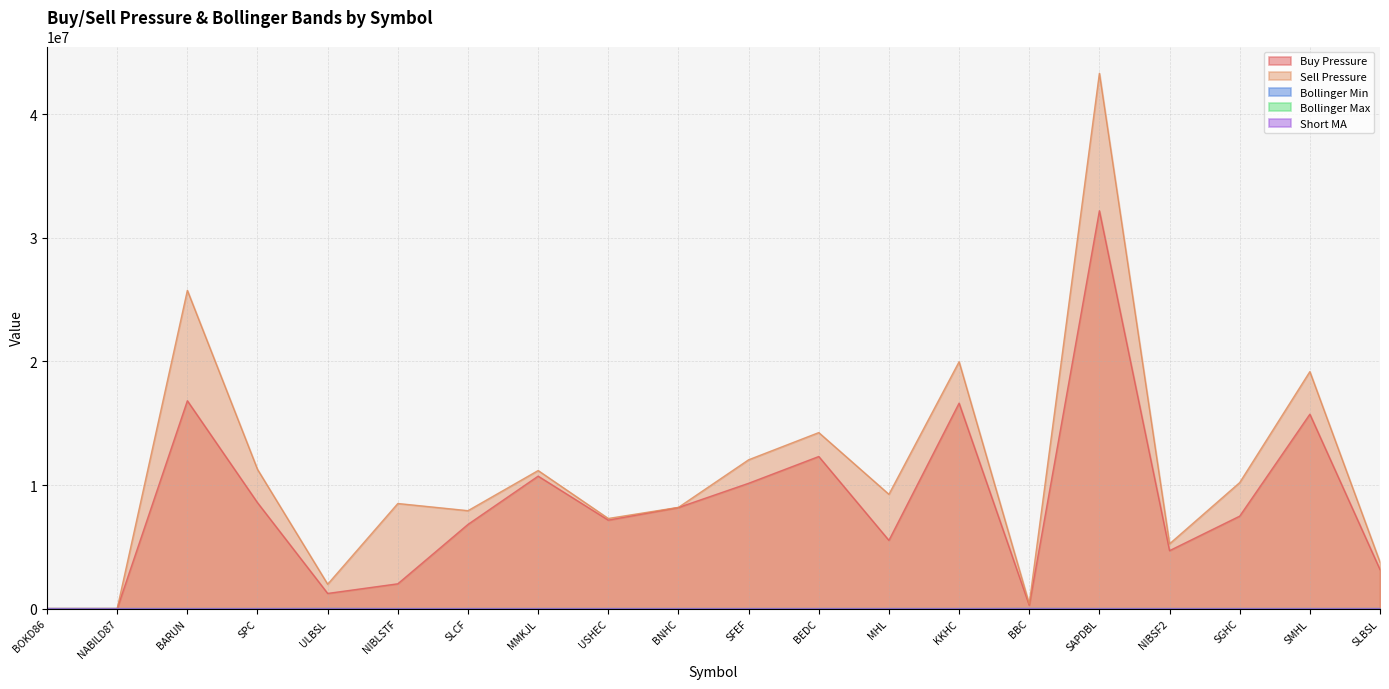

How many data points does each series have?

20